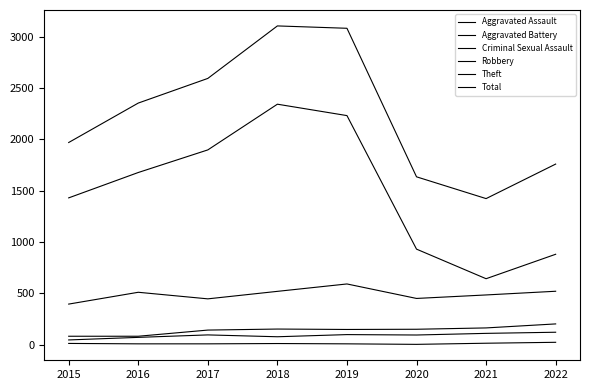

How many lines are shown in the chart?

6